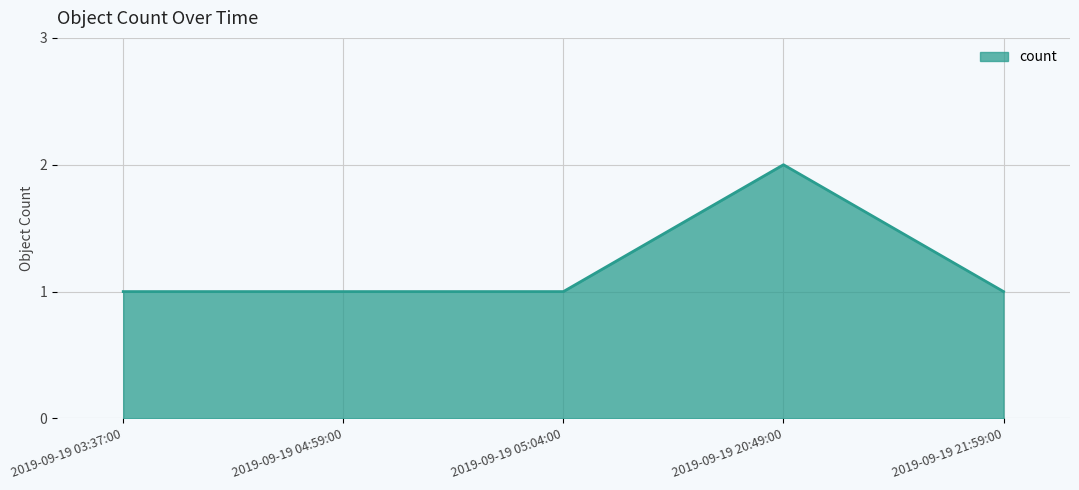

True or false: there are more than 0 points higher than both neighbors.

True